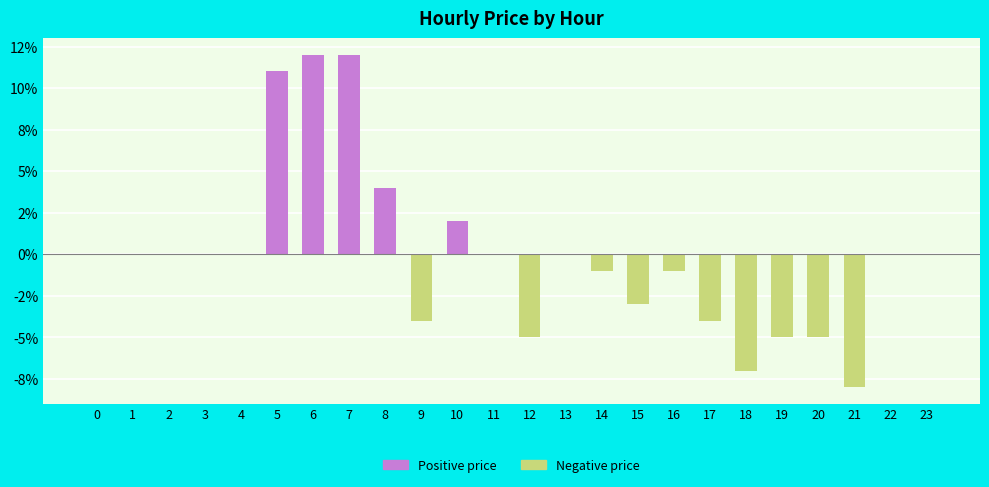

List the labels in order of value, smallest first.

21, 18, 12, 19, 20, 9, 17, 15, 14, 16, 0, 1, 2, 3, 4, 11, 13, 22, 23, 10, 8, 5, 6, 7